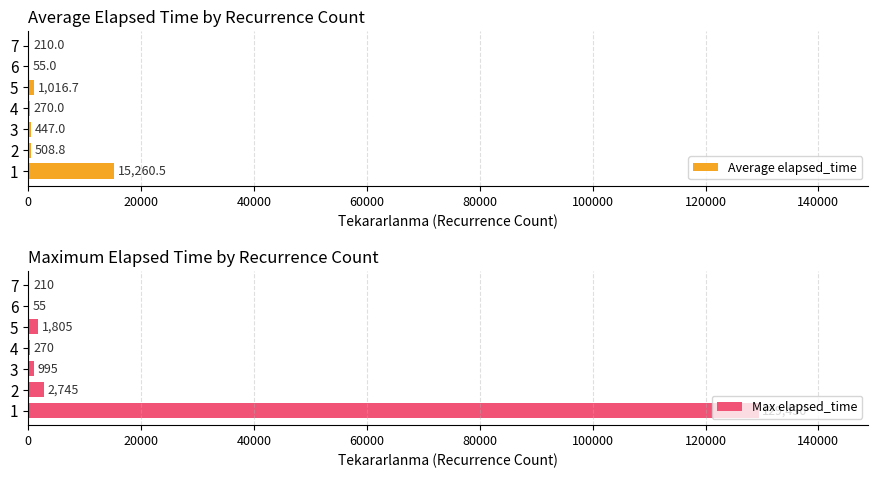

Rank the series by their maximum value, from highest to lowest.

Max elapsed_time, Average elapsed_time